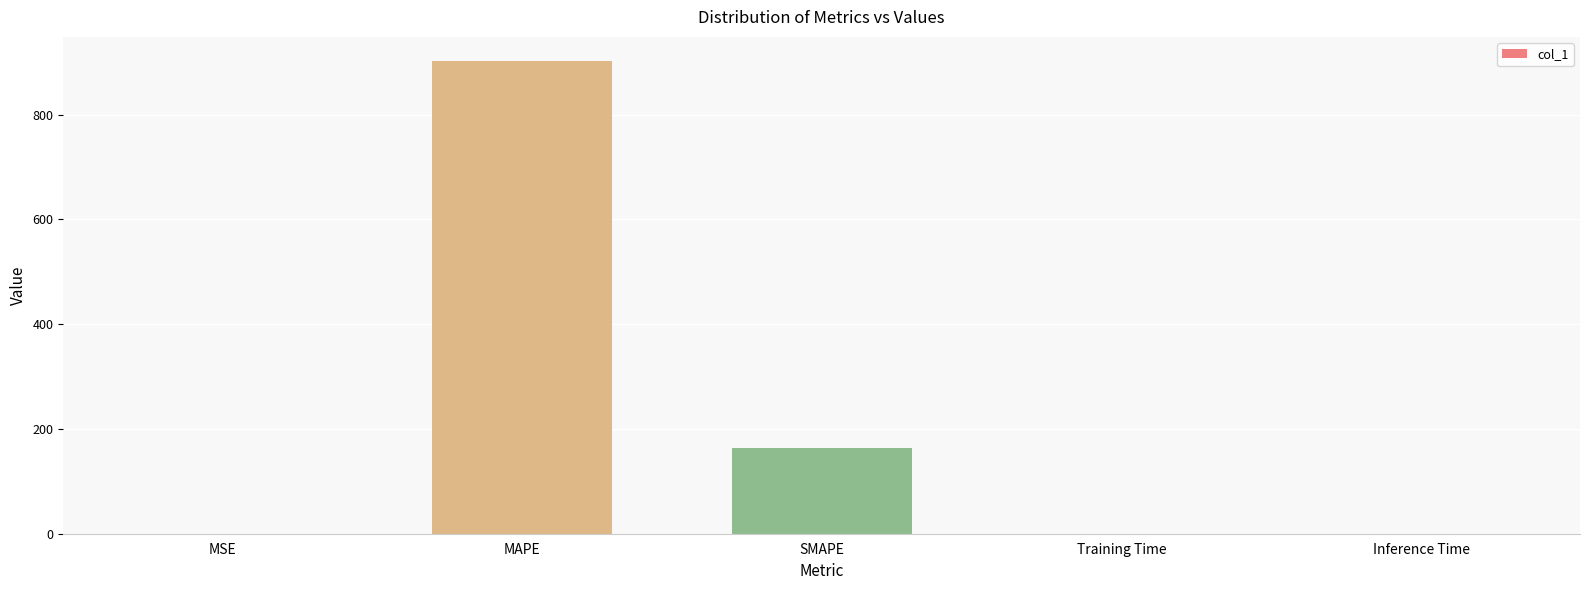

Is it true that the value at SMAPE is 275.2?

False